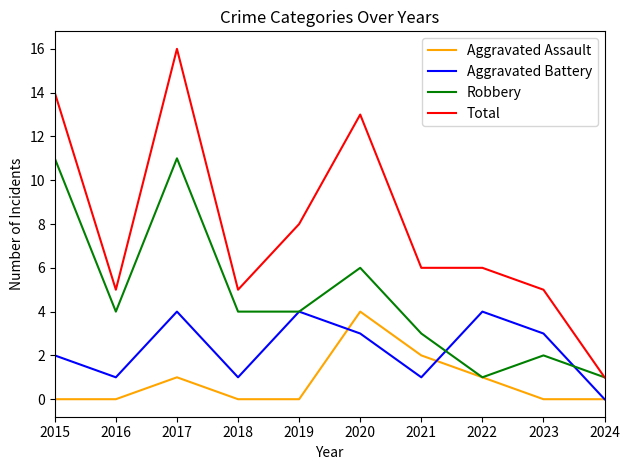

What are all the series names shown in the legend?

Aggravated Assault, Aggravated Battery, Robbery, Total